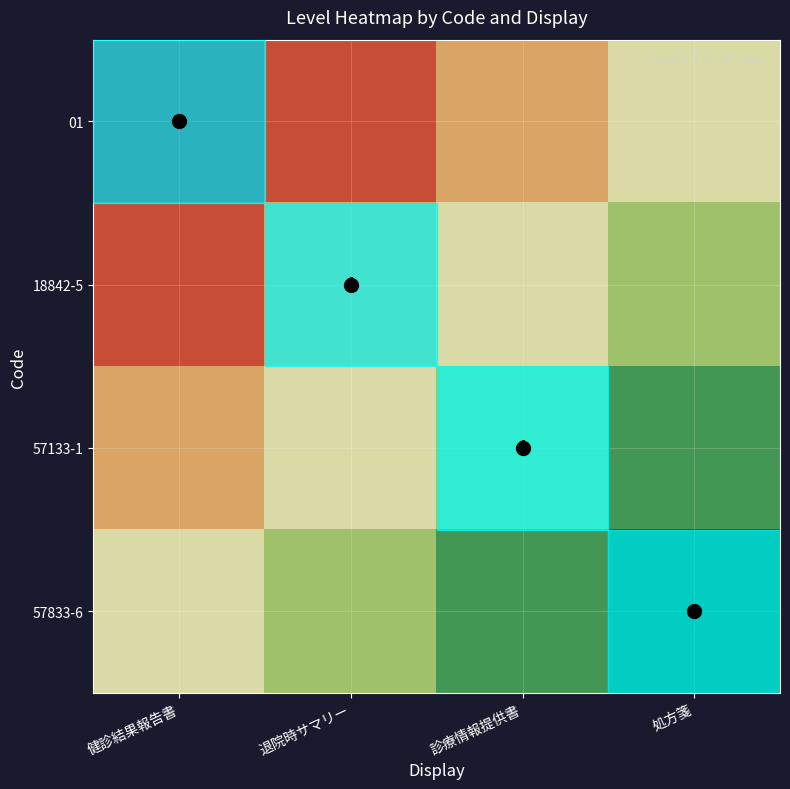

At which category is the sum across all series the highest?

処方箋